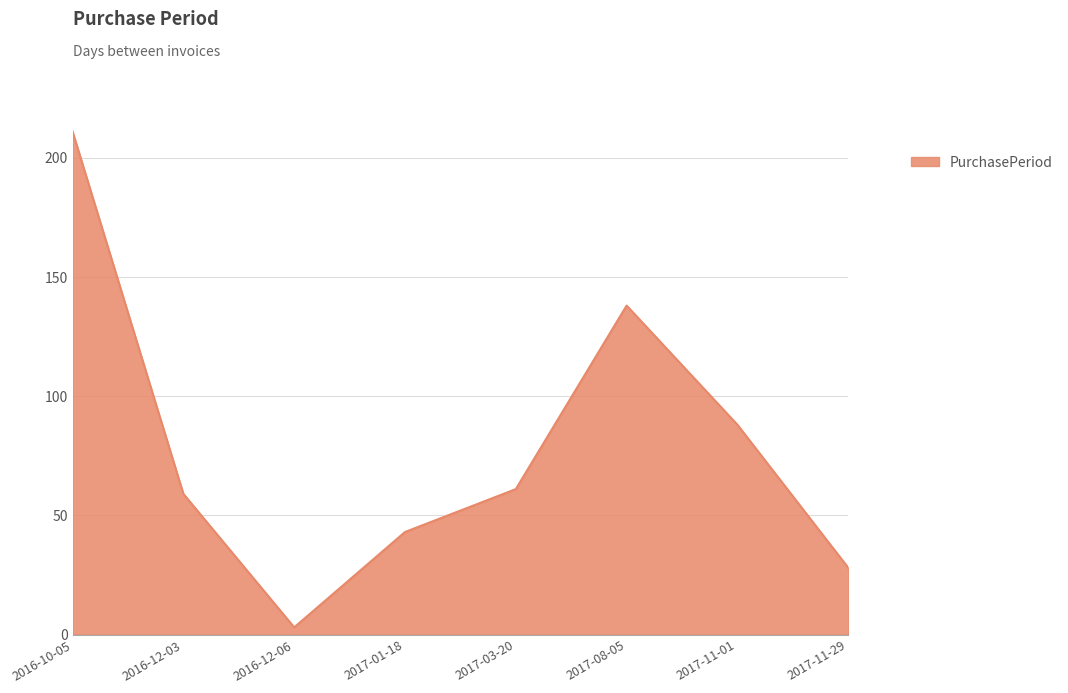

True or false: the data shows 103 at 2017-03-20.

False